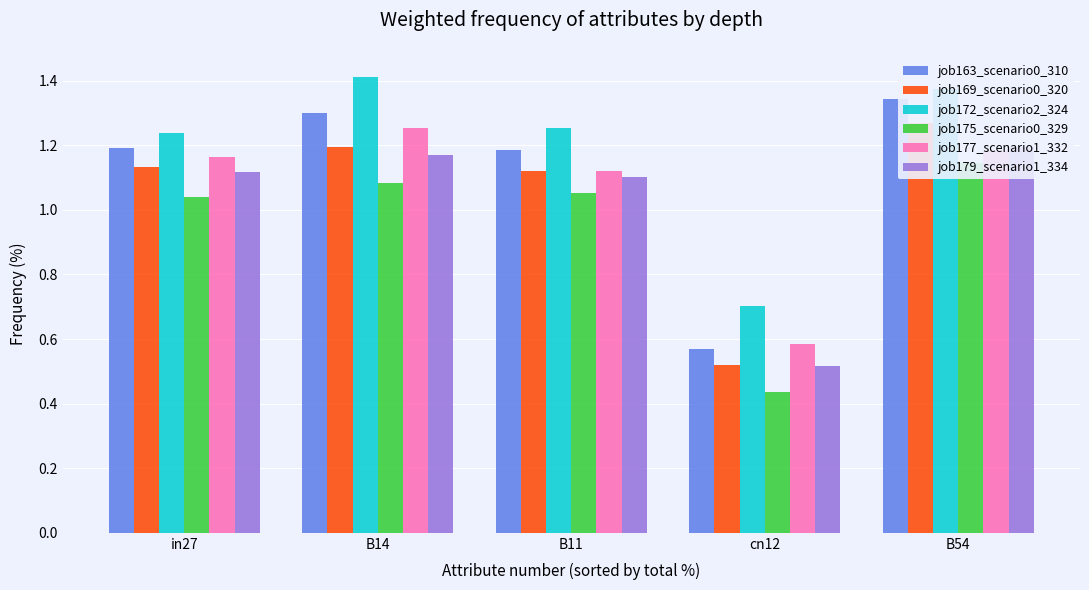

The value of job177_scenario1_332 at B14 is 1.3. True or false?

True